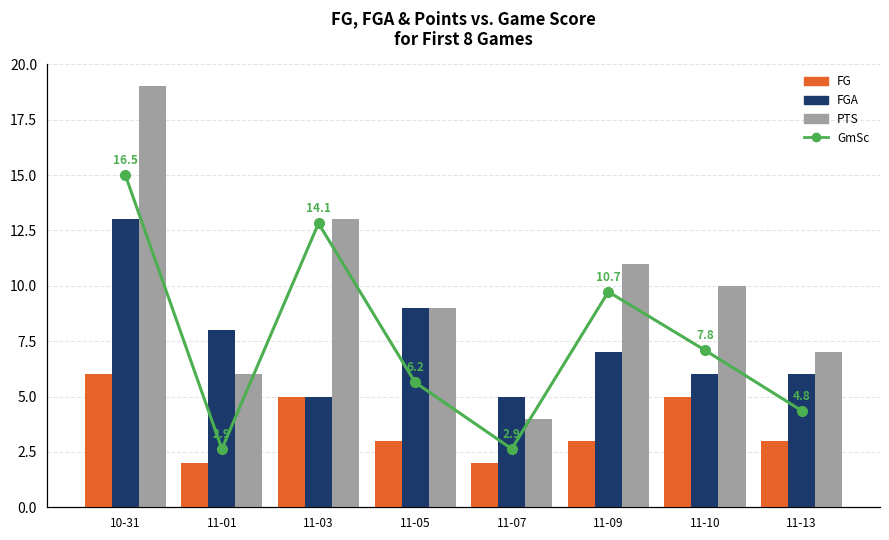

Is the value of GmSc at 11-01 greater than the value of PTS at 11-03?

No